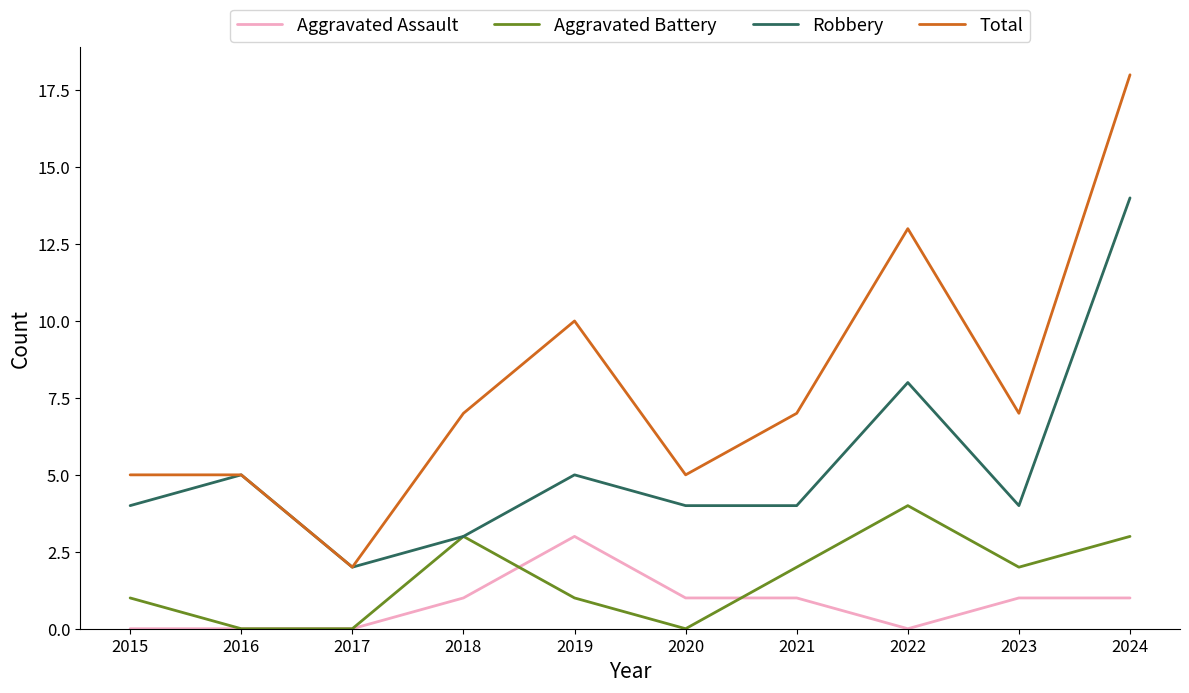

Which category has the lowest value in the Total series?

2017